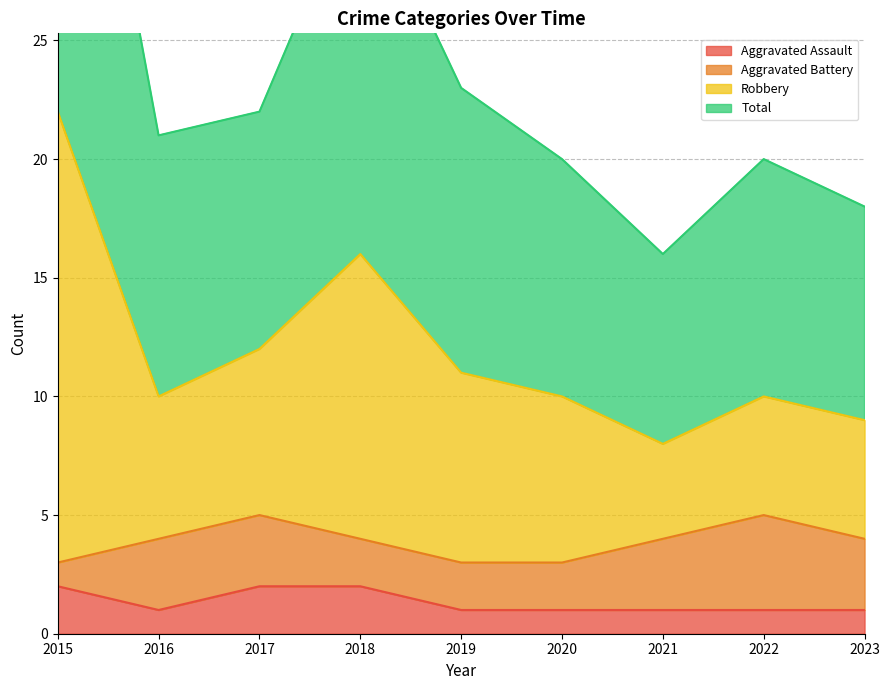

True or false: Aggravated Assault and Robbery intersect in this chart.

False